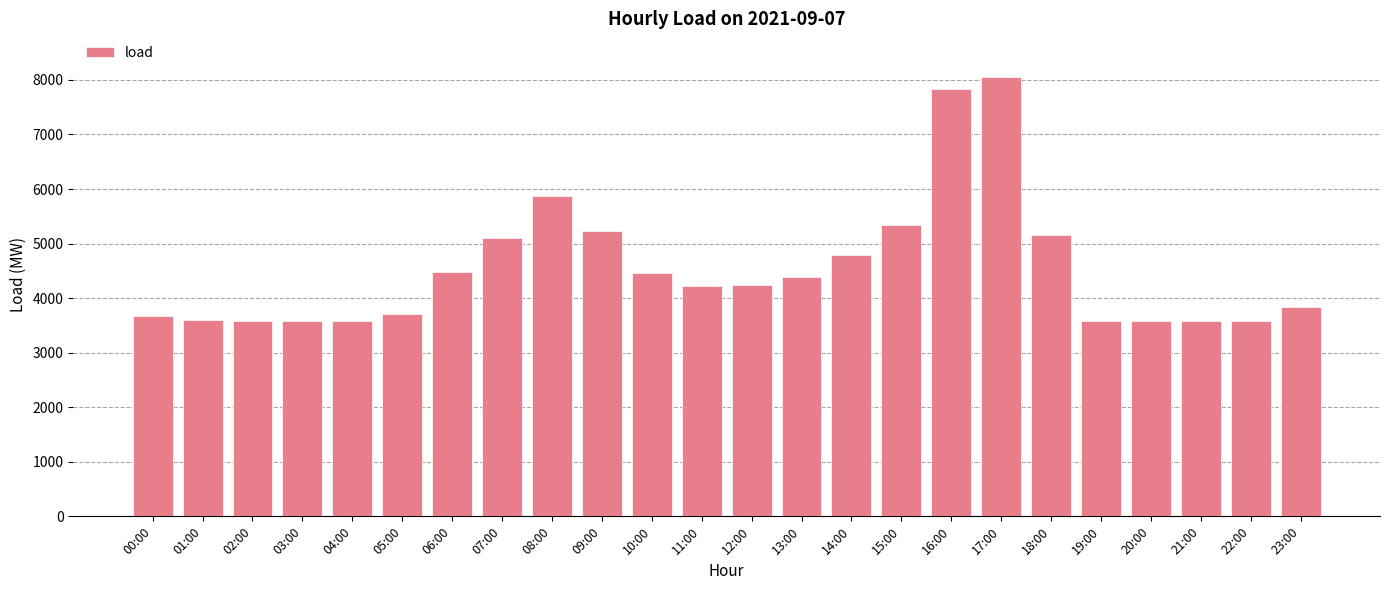

The chart shows a value of 3675.8 at 00:00. True or false?

True